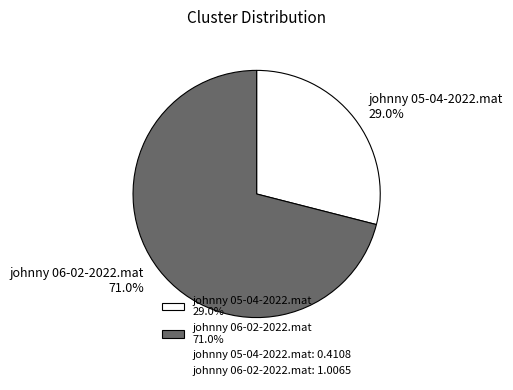

How much of the chart is everything except johnny 06-02-2022.mat?

29.0%